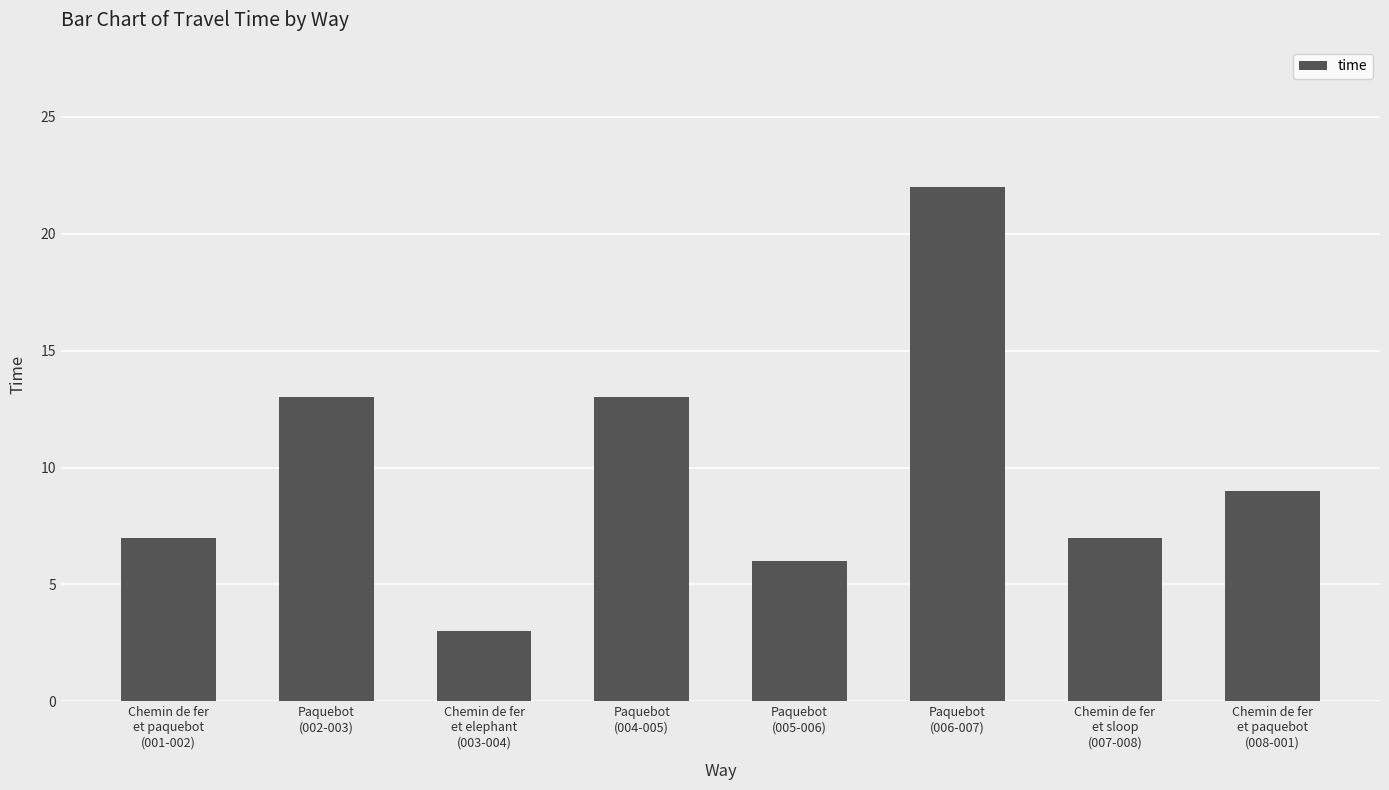

What is the label of the 3rd bar from the left?

Chemin de fer
et elephant
(003-004)